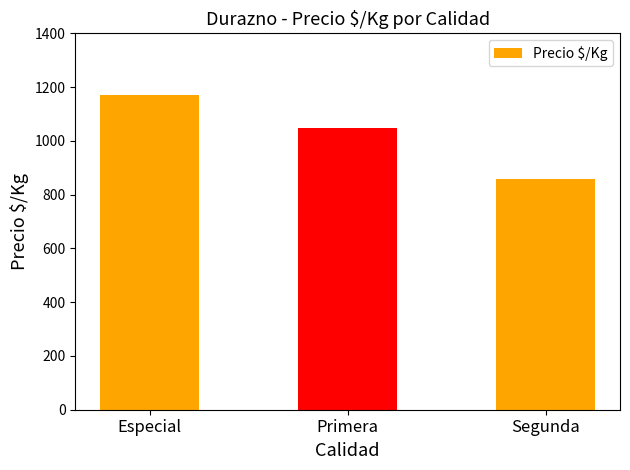

Which category has the highest value across all series?

Especial